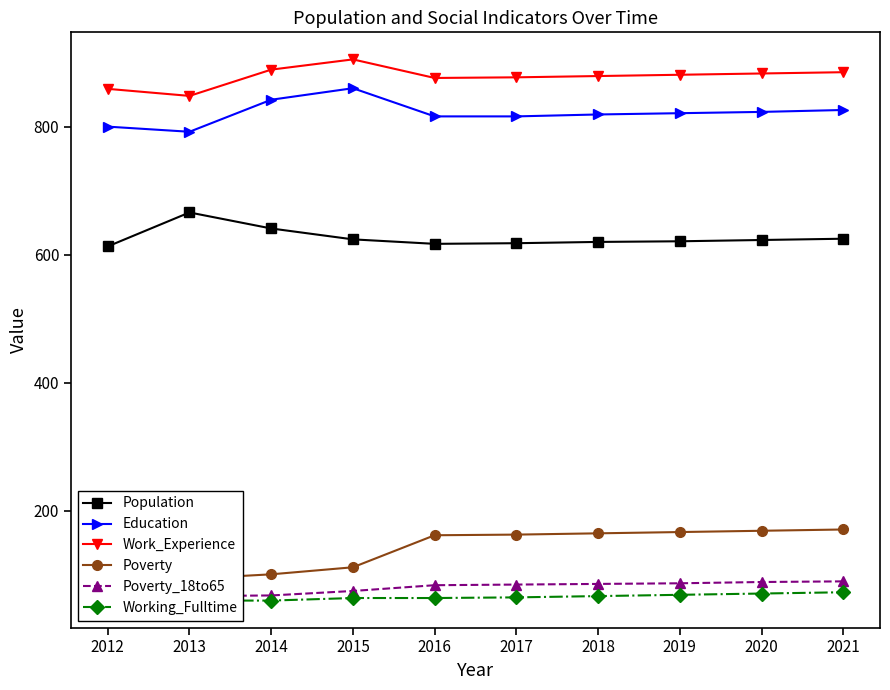

At which label does Poverty_18to65 first exceed 86?

2012